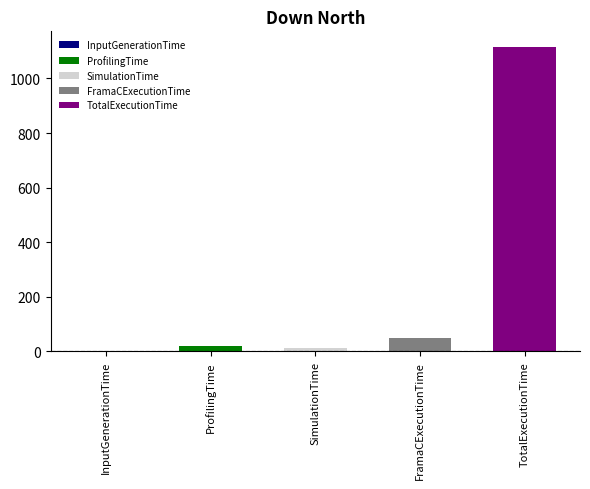

Rank the categories by value from highest to lowest.

TotalExecutionTime, FramaCExecutionTime, ProfilingTime, SimulationTime, InputGenerationTime